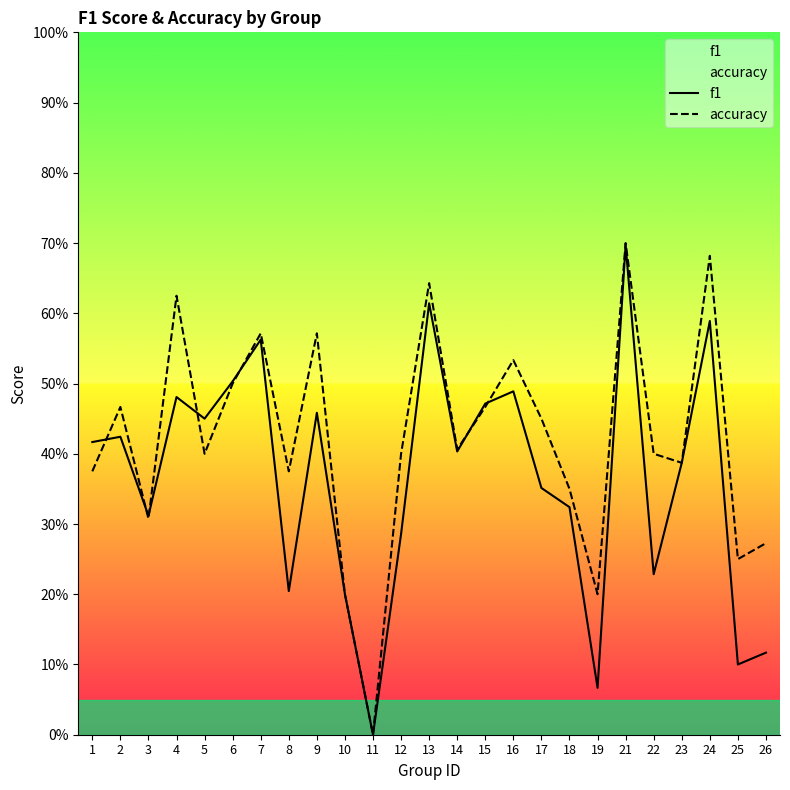

True or false: accuracy has more than 0 points higher than both neighbors.

True